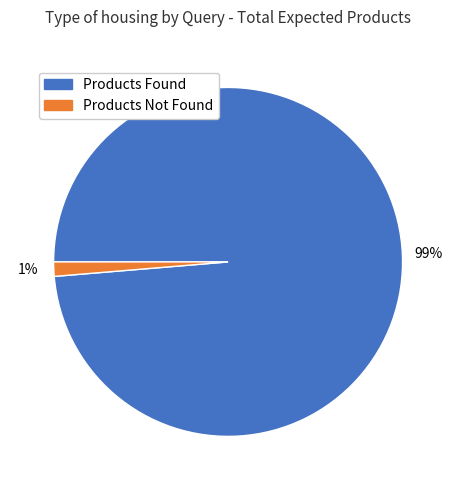

To the nearest percent, what is the average slice percentage?

50%